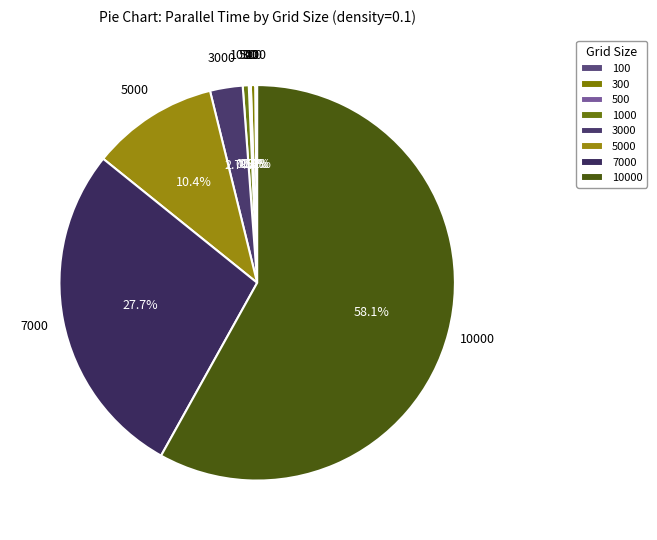

What is the majority slice?

10000